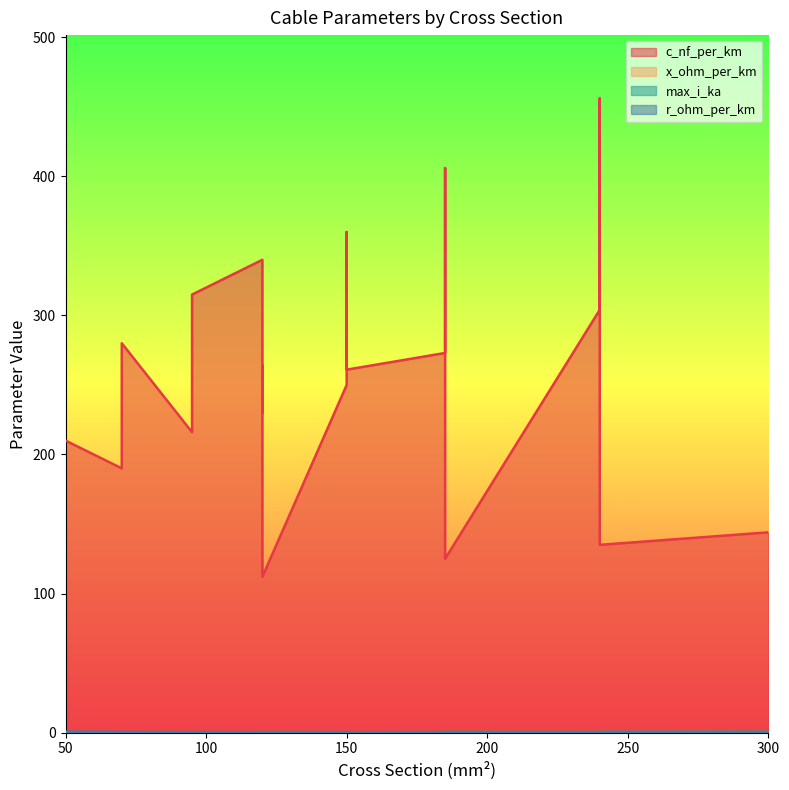

Which series has the largest total across all categories?

c_nf_per_km